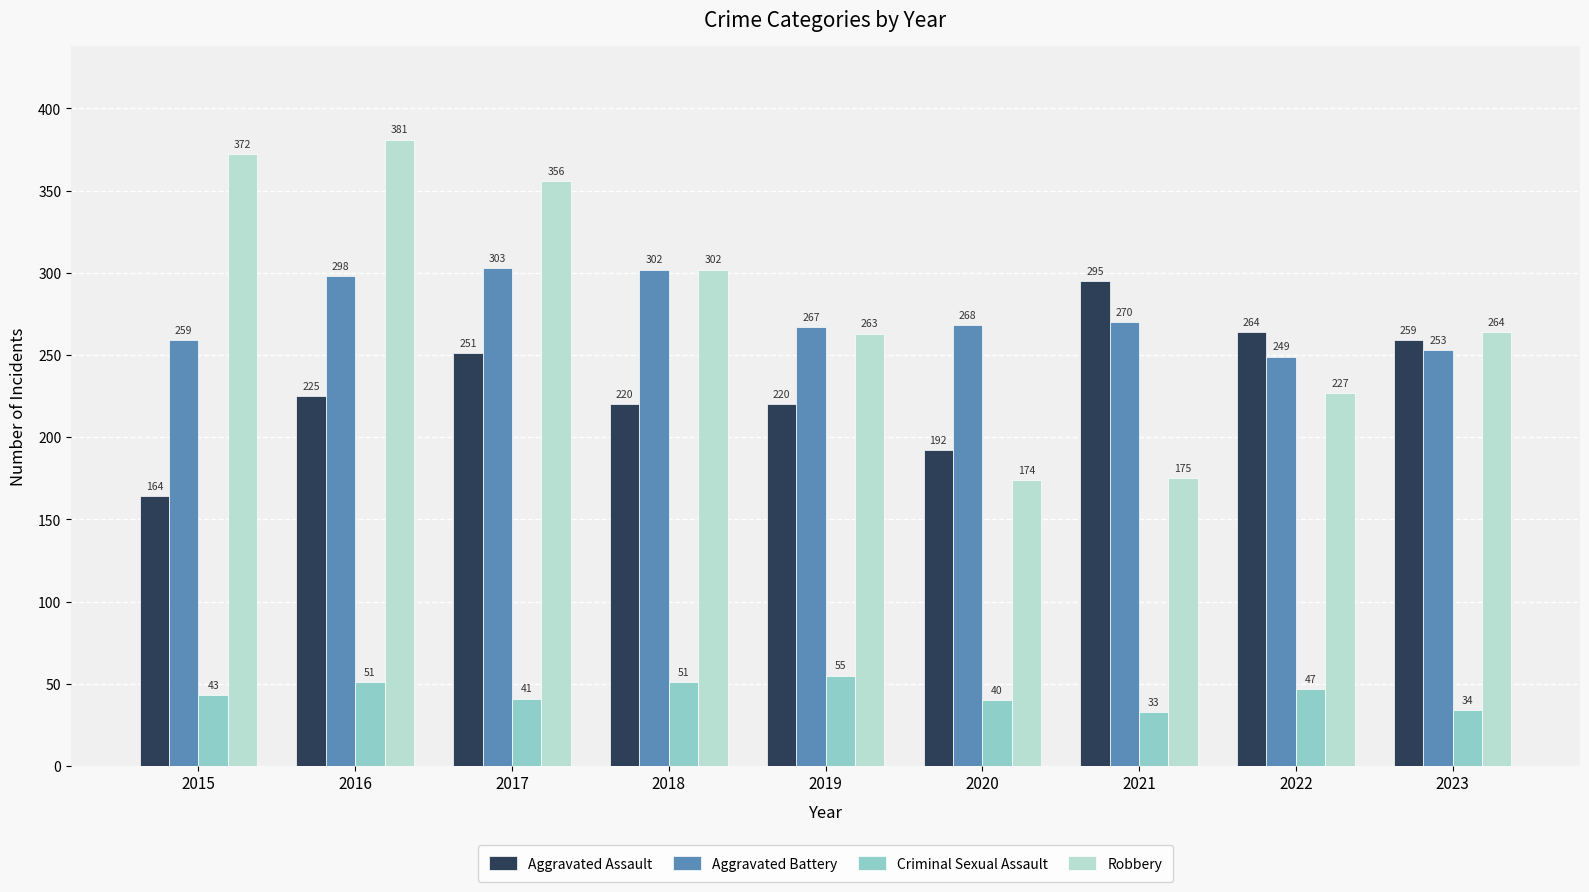

True or false: Criminal Sexual Assault has a value of 71 at 2016.

False